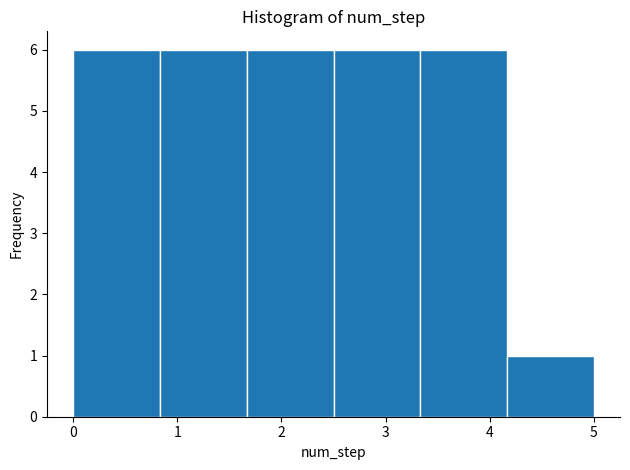

Reading left to right, list every bar in this chart as the range it spans on the x-axis followed by its height. Neither the bar edges nor the heights are printed on the chart, so give them approximately, as read against the axes.

0.0 to 0.8: 6
0.8 to 1.7: 6
1.7 to 2.5: 6
2.5 to 3.3: 6
3.3 to 4.2: 6
4.2 to 5.0: 1